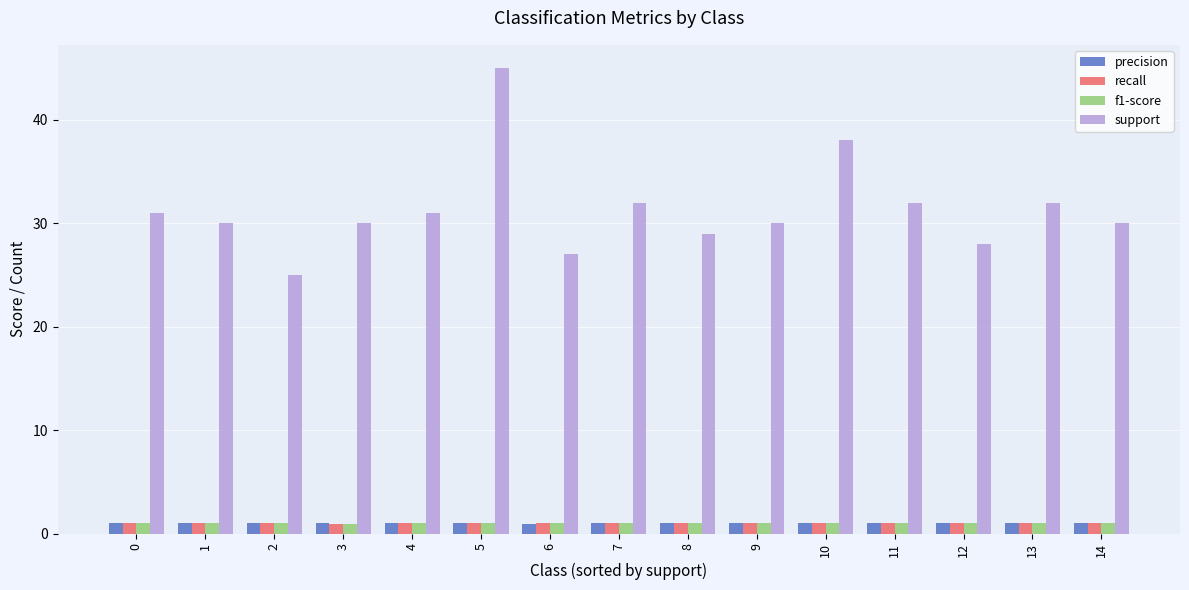

What is the difference between the highest and lowest values at 4?

30.0